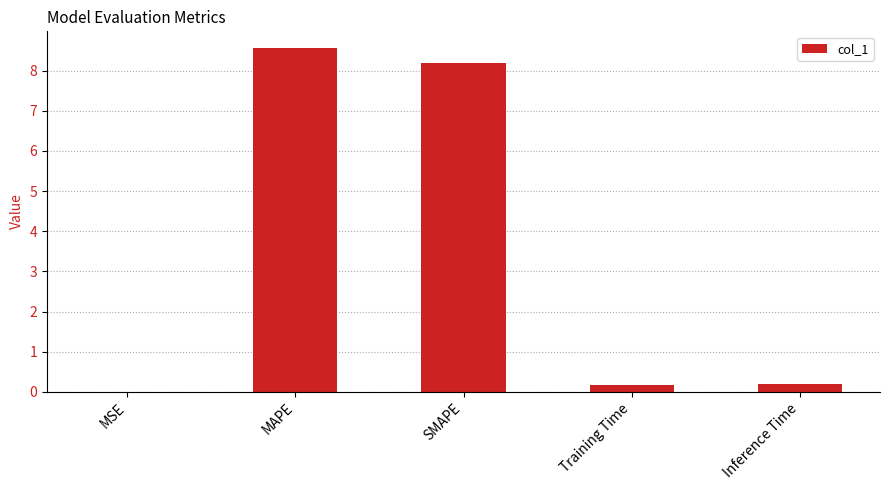

Read the value at MAPE.

8.6